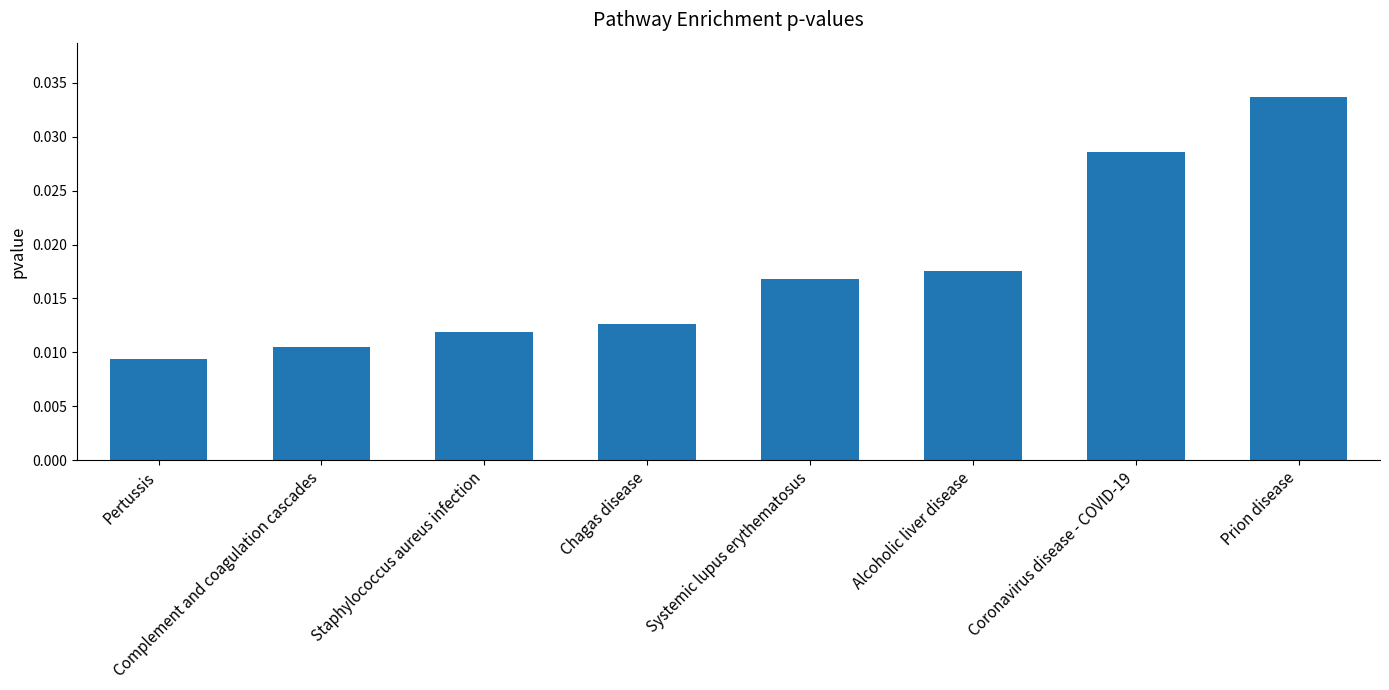

Which has a higher value, Coronavirus disease - COVID-19 or Complement and coagulation cascades?

Coronavirus disease - COVID-19